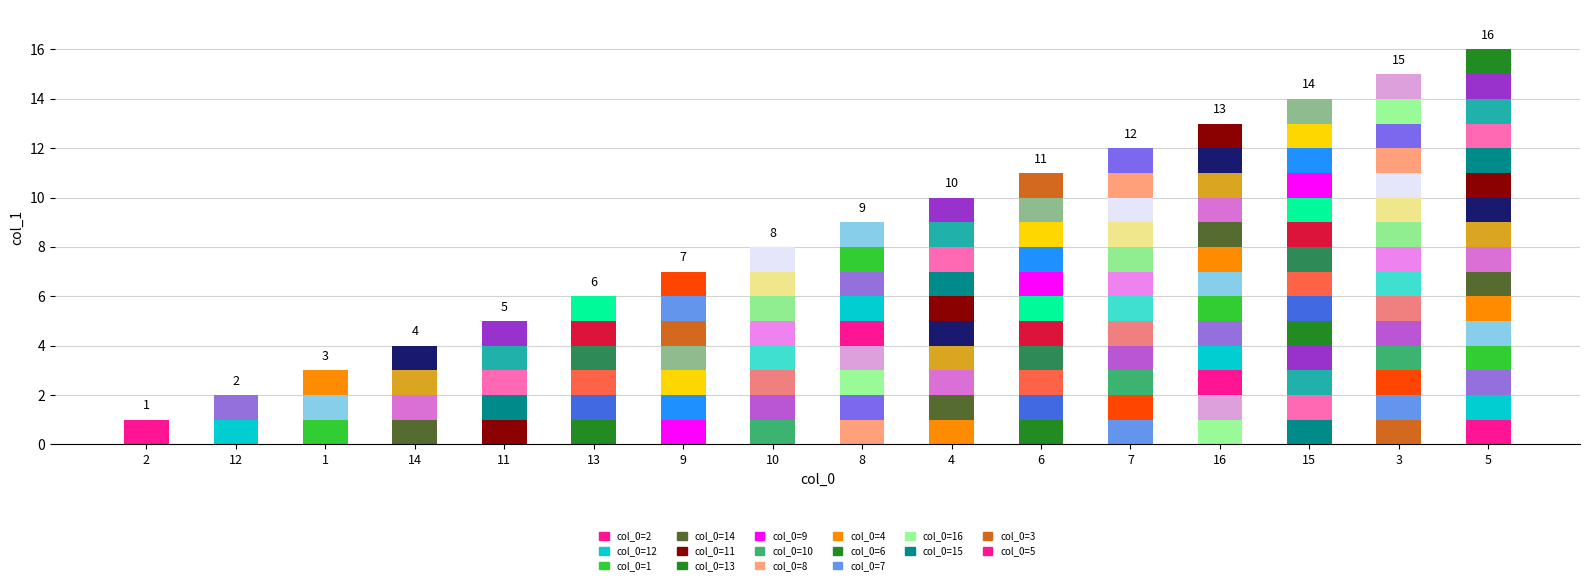

True or false: the data shows 16 at 5.

True